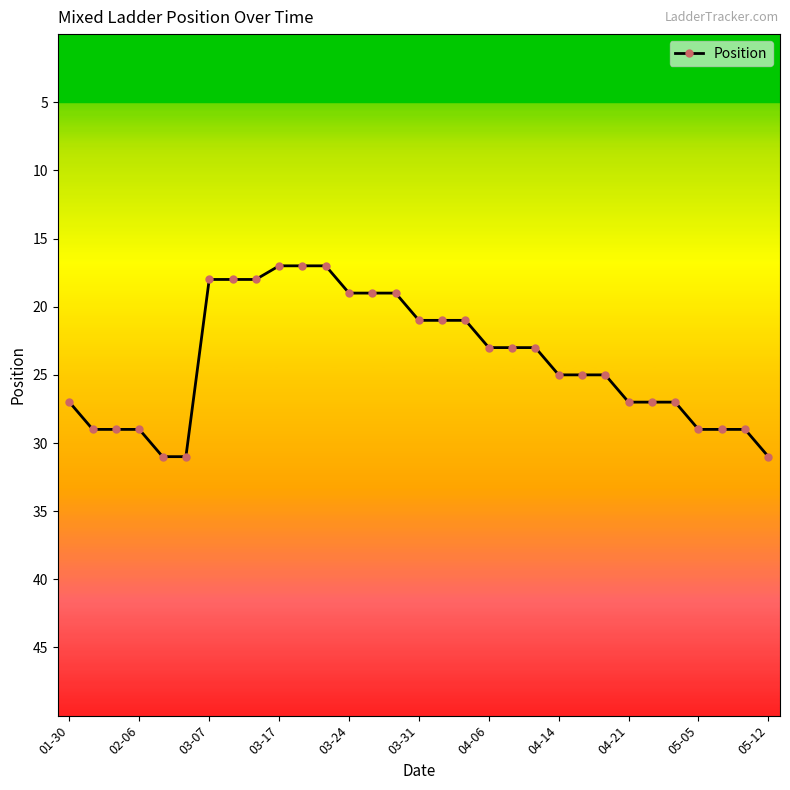

What is the average value?

24